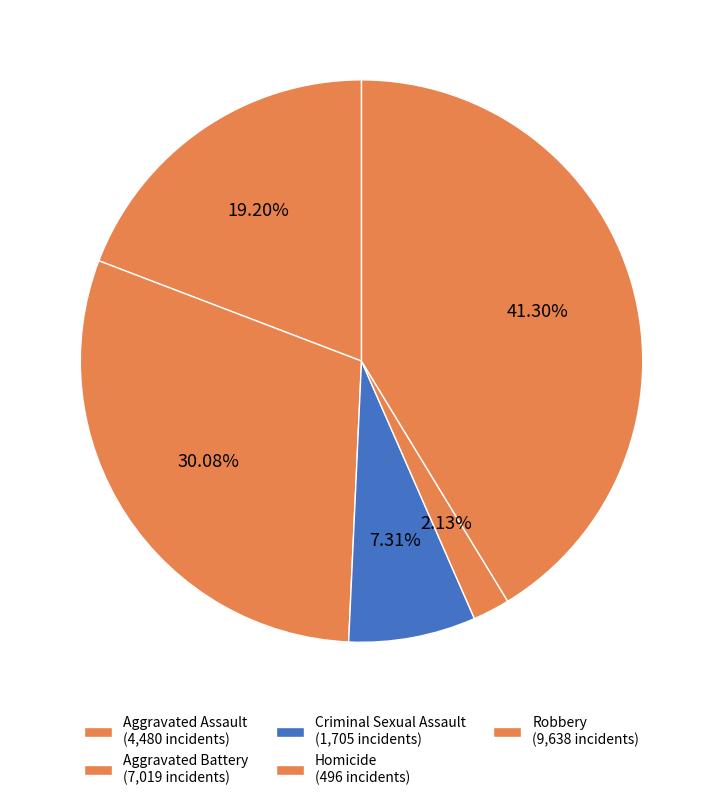

Rank the categories by value from lowest to highest.

Homicide, Criminal Sexual Assault, Aggravated Assault, Aggravated Battery, Robbery